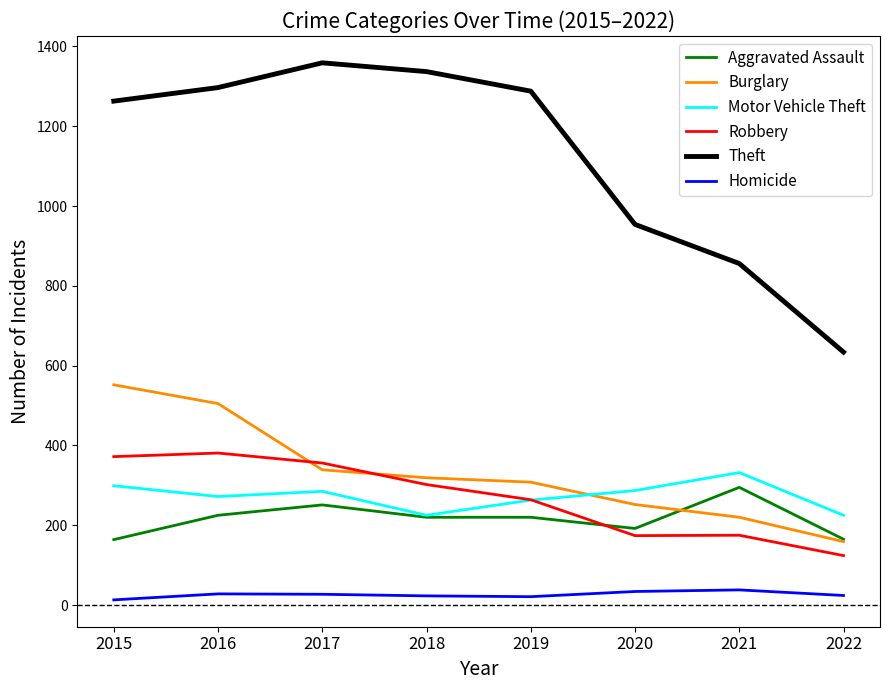

True or false: Homicide and Aggravated Assault cross at least once.

False